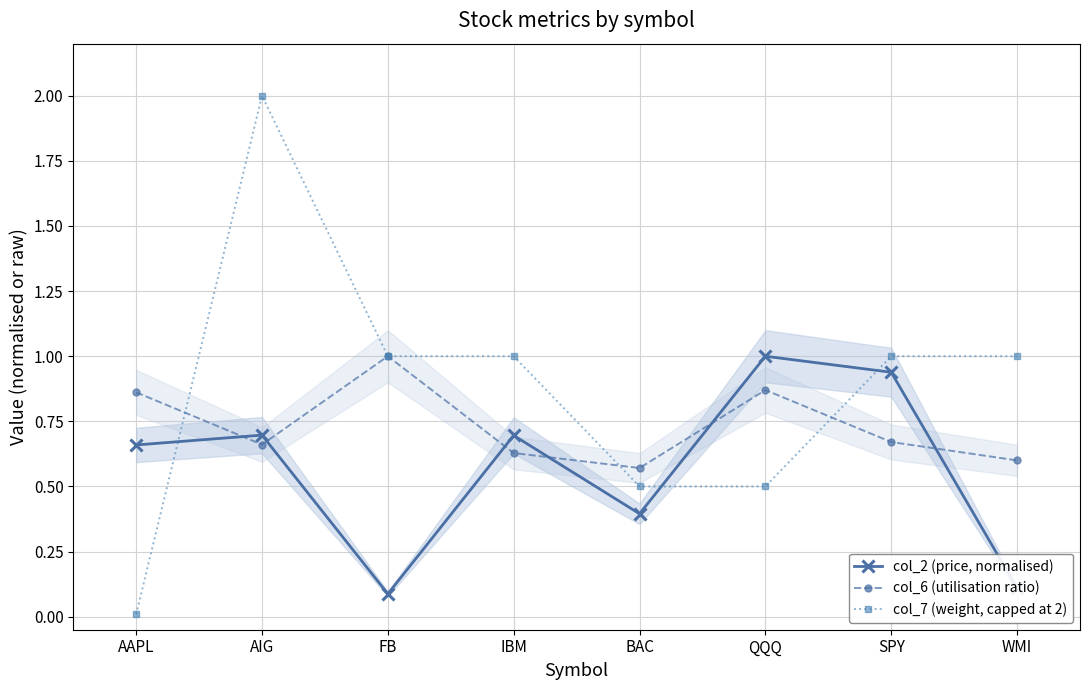

True or false: col_2 (price, normalised) and col_7 (weight, capped at 2) cross at least once.

True